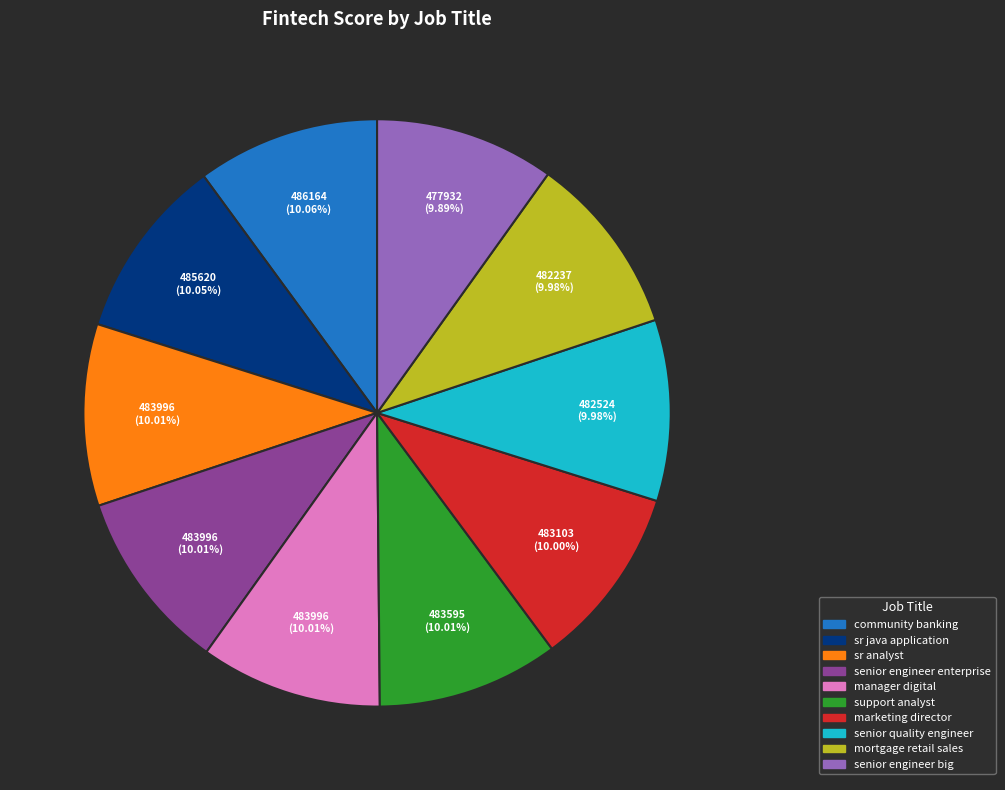

Is senior engineer enterprise the majority of the pie?

No